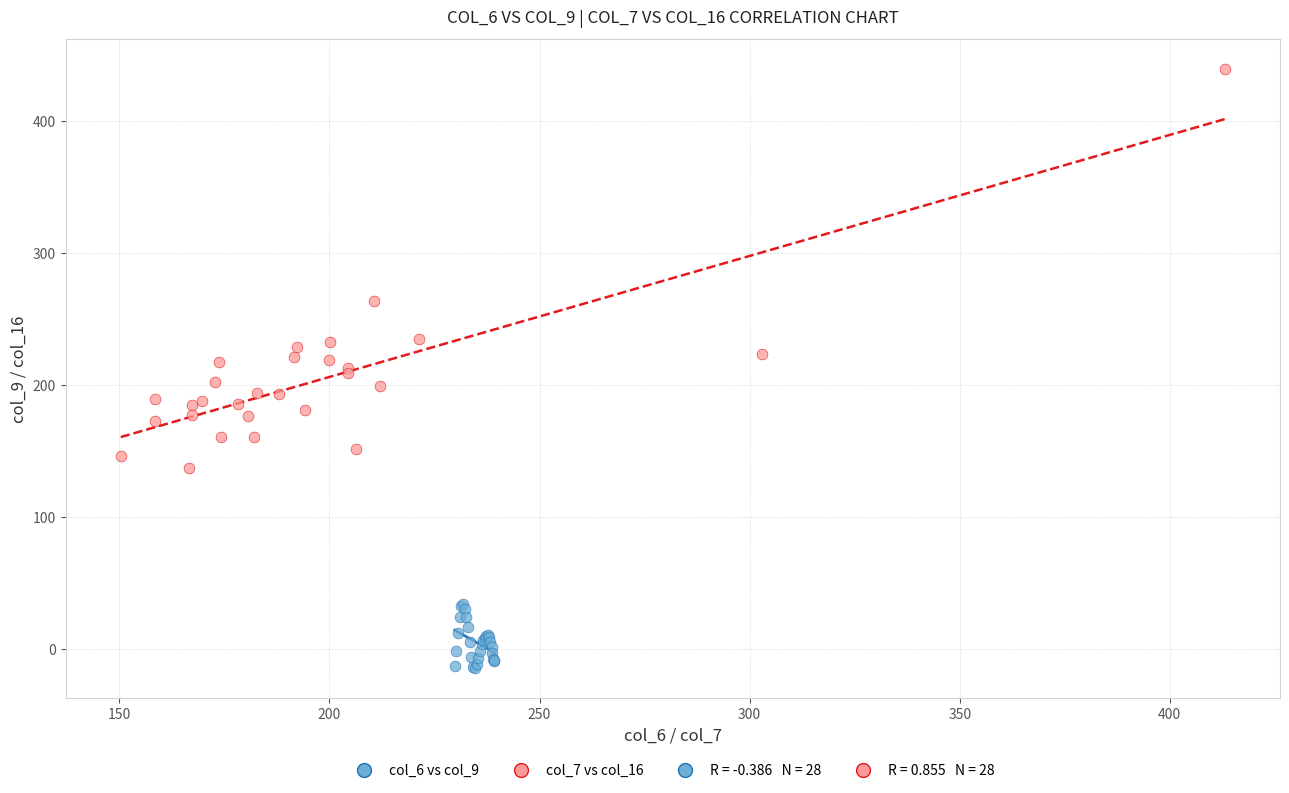

Which series reaches the minimum Y coordinate?

col_6 vs col_9